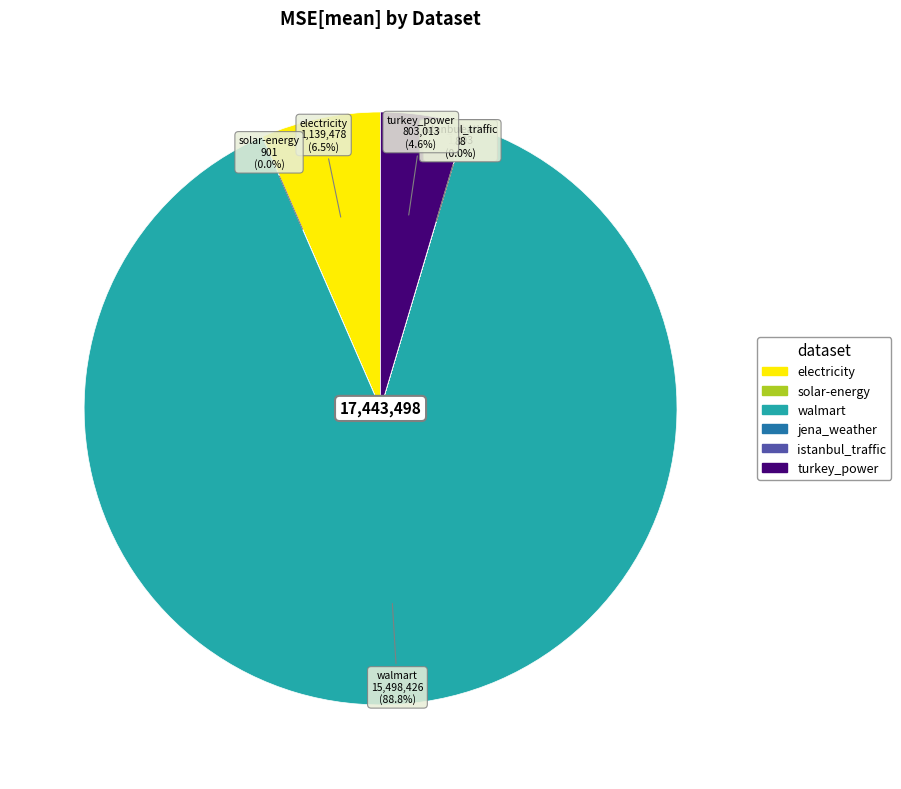

Is walmart the majority of the pie?

Yes